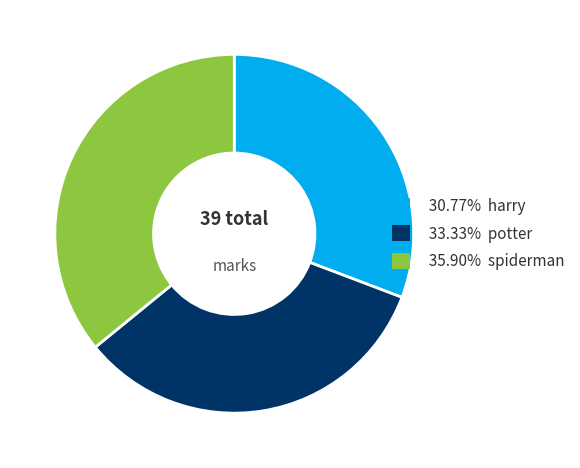

Does 33.33% potter represent more than half of the total?

No